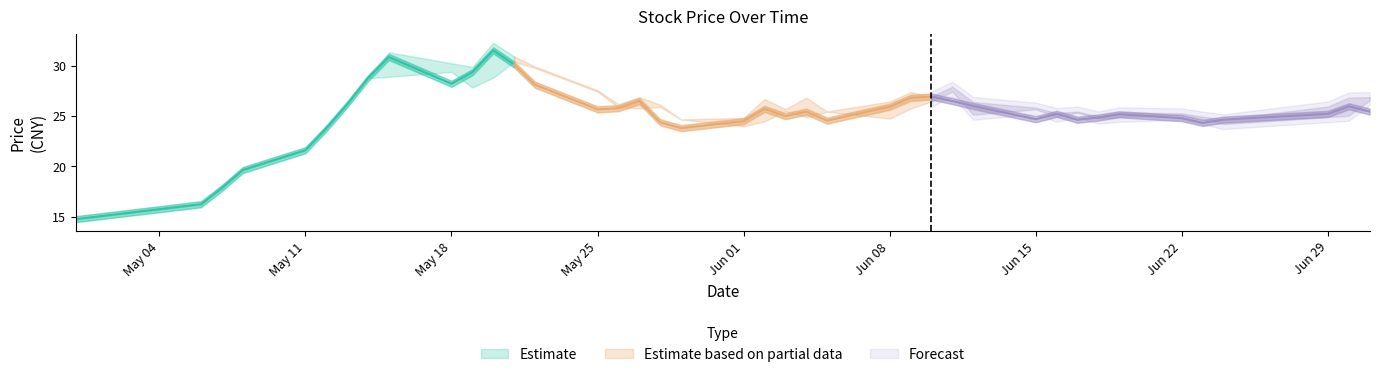

Which category has the highest value in the open series?

2020-05-21